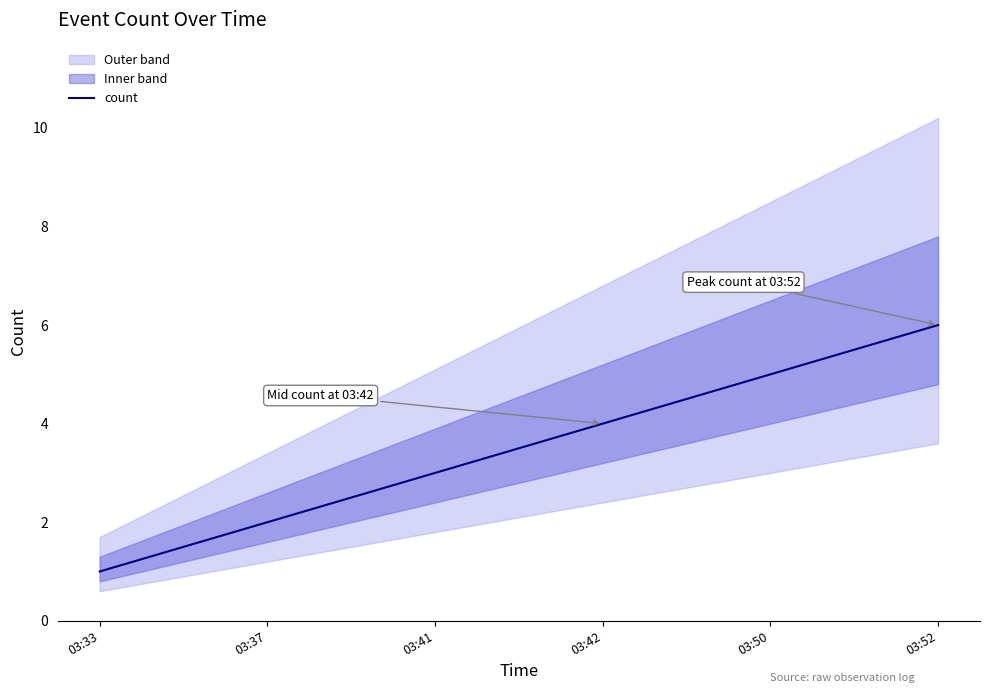

What is the value of the 2nd point from the left?

2